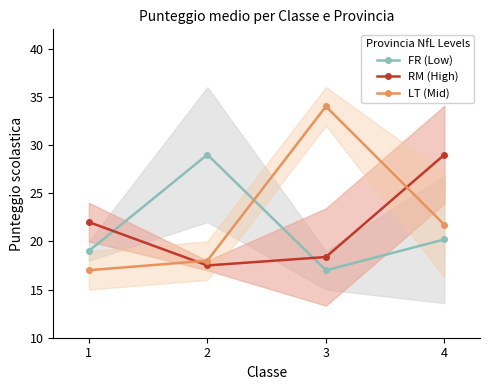

What is the sum of the LT (Mid) values at 3 and 1?

51.0